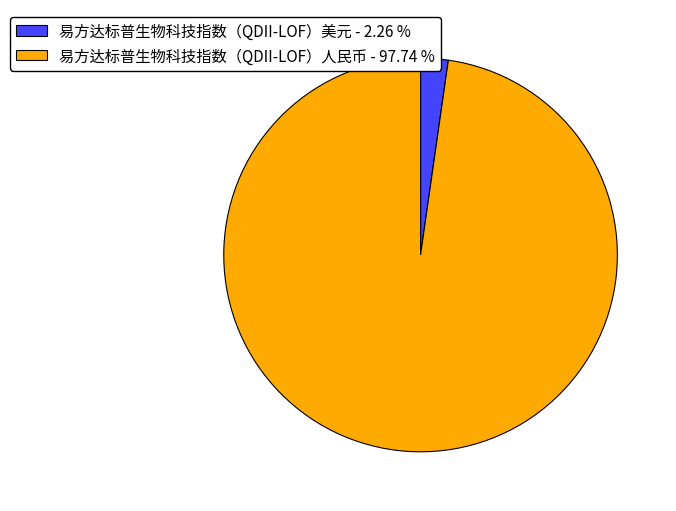

Which category has the smallest portion of the pie?

易方达标普生物科技指数（QDII-LOF）美元